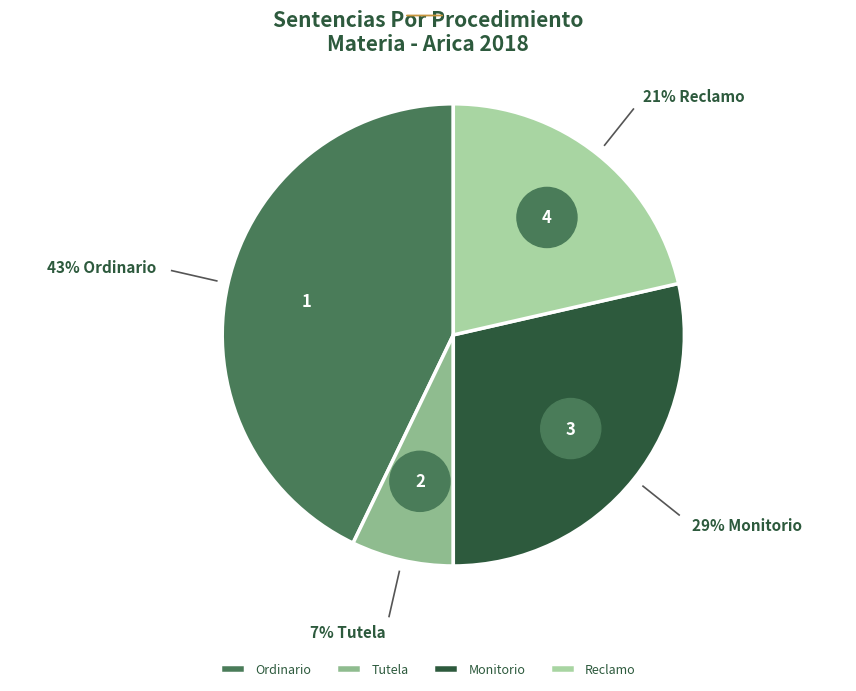

Does any single category account for the majority?

No